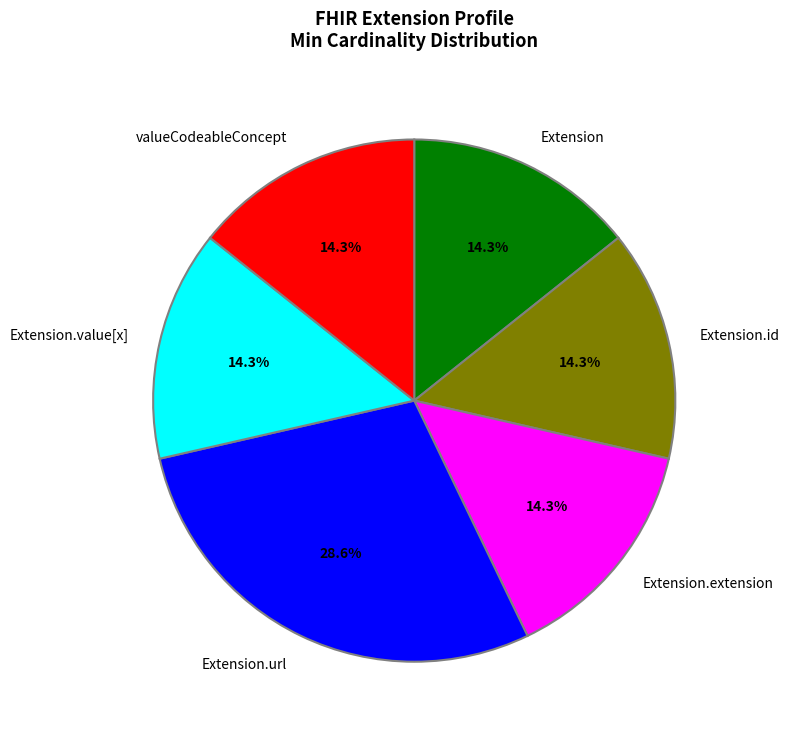

Is there any slice that represents more than half of the pie?

No